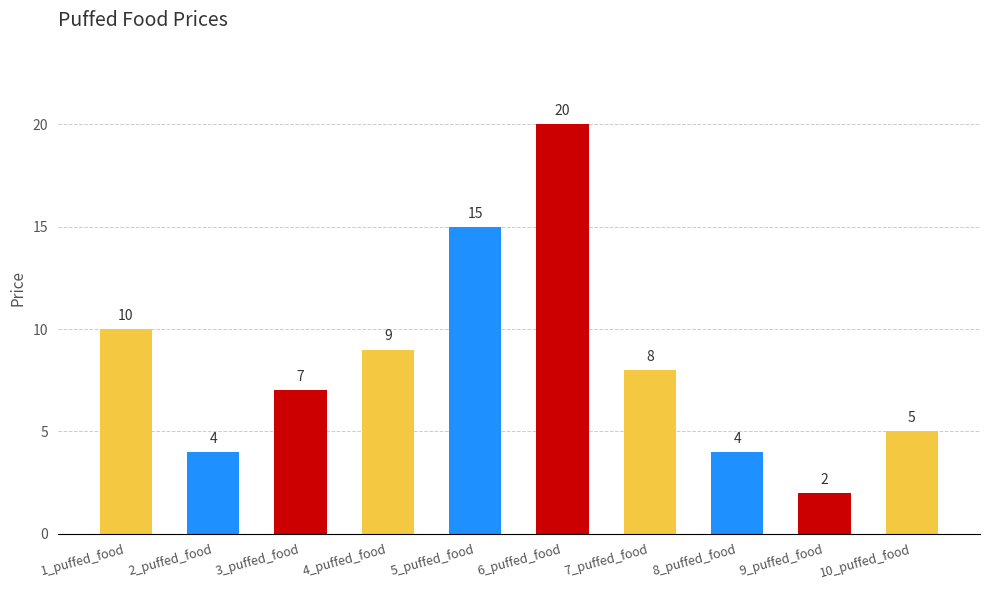

Does the chart contain any negative values?

No